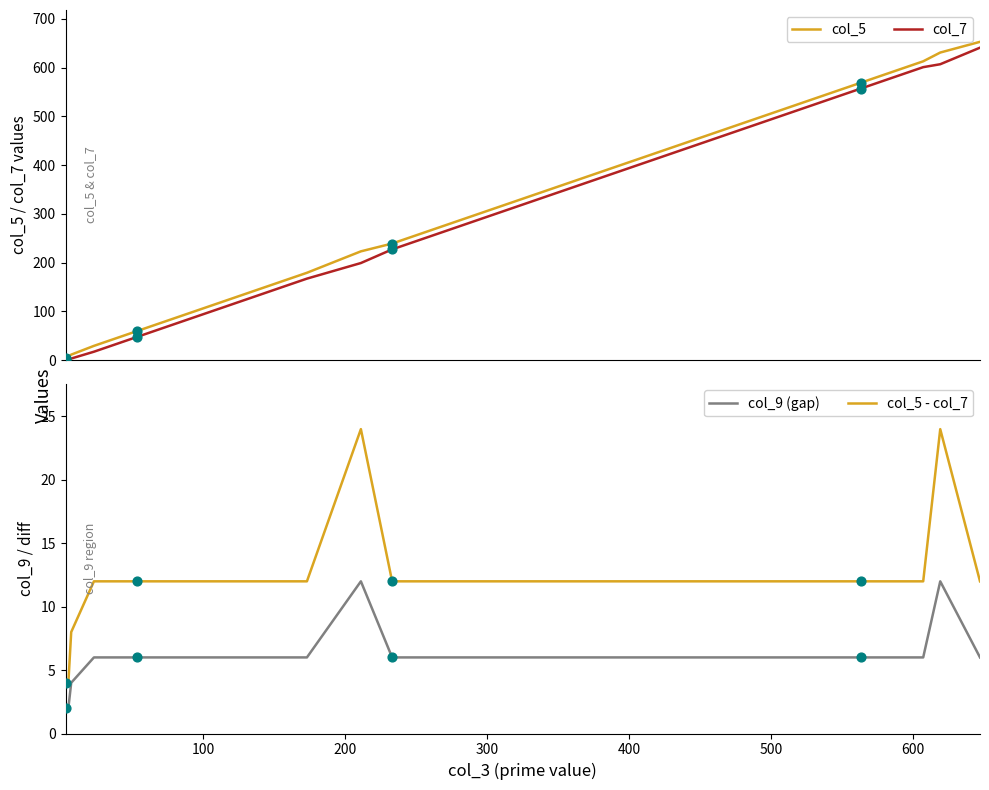

True or false: col_5 - col_7 and col_9 (gap) cross at least once.

False